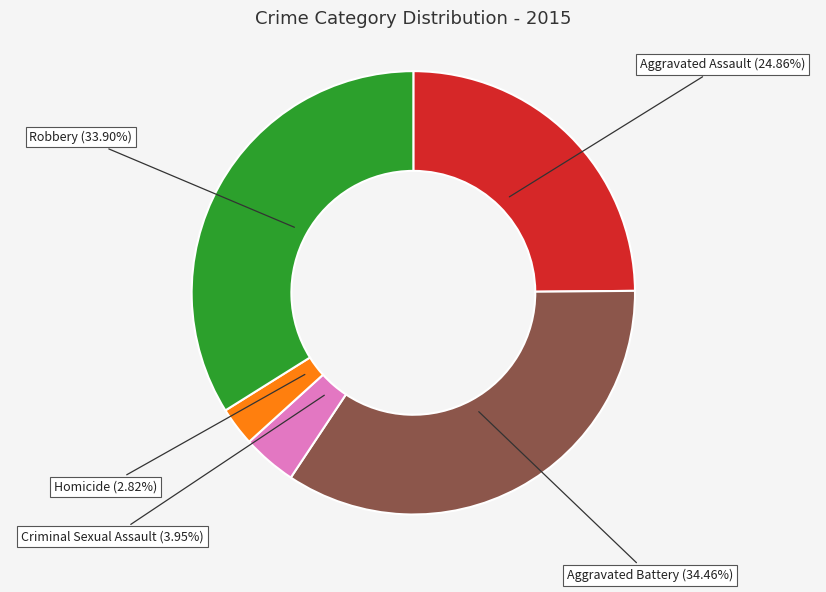

To the nearest percent, what is the difference between the largest and smallest slice percentages?

32%